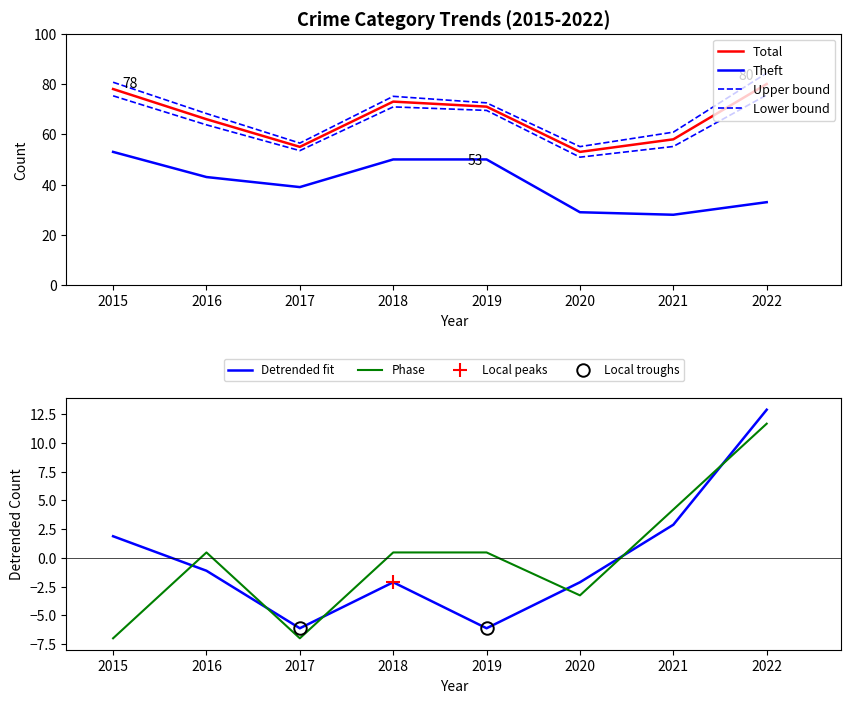

List the labels in order of Robbery value, smallest first.

2017, 2019, 2018, 2020, 2016, 2015, 2021, 2022